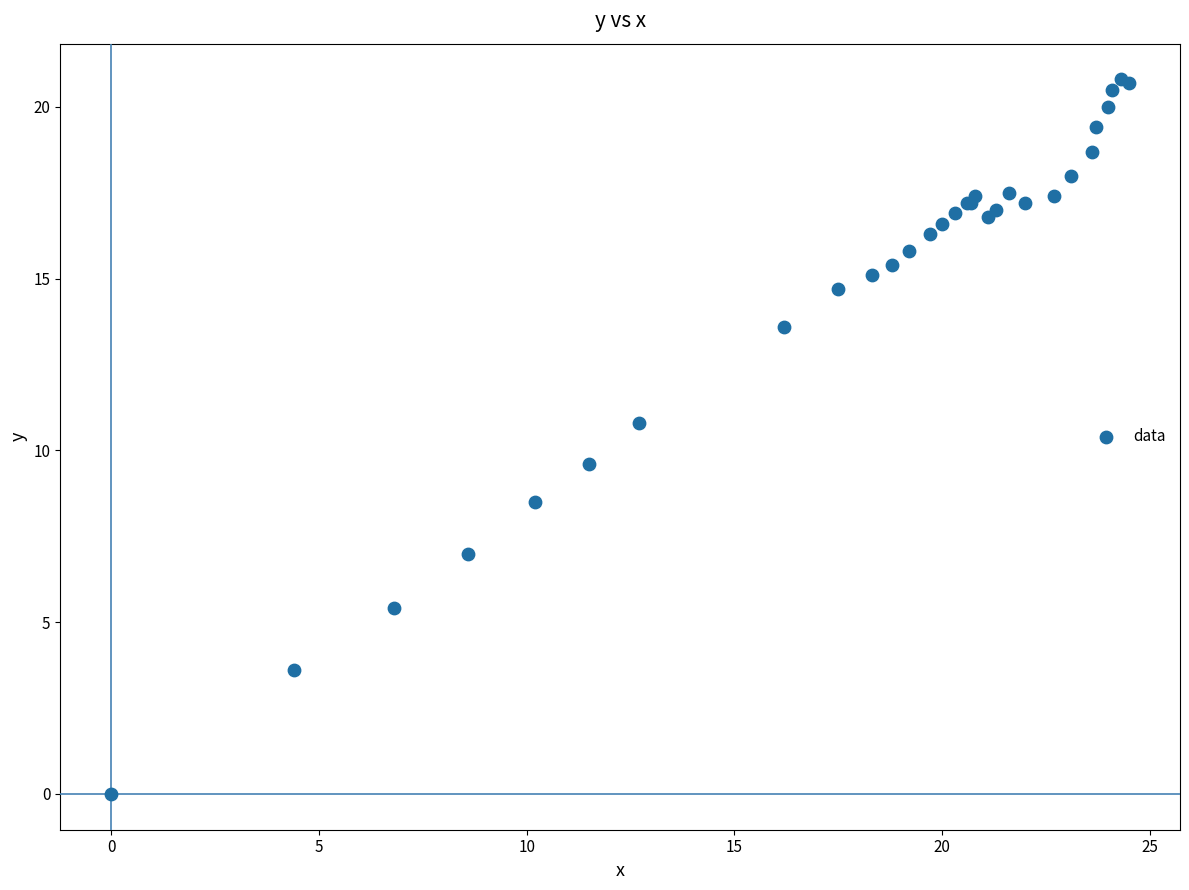

What Y value in the scatter plot is closest to 10?

9.6